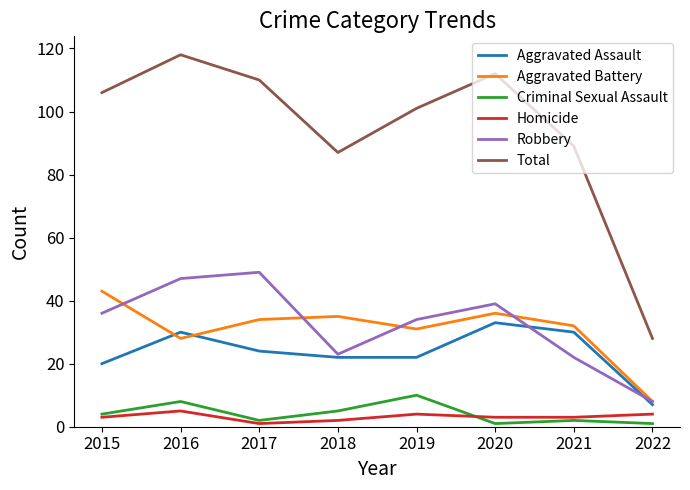

How many values in the Total series are below 106?

4